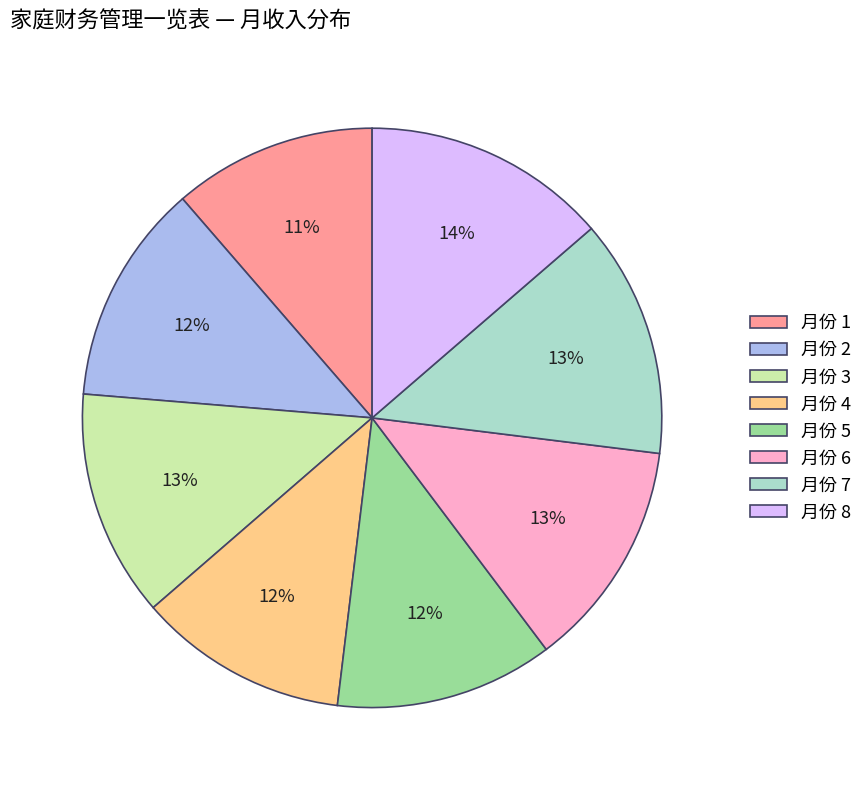

The 月份 6 slice represents 1% of the pie. True or false?

False